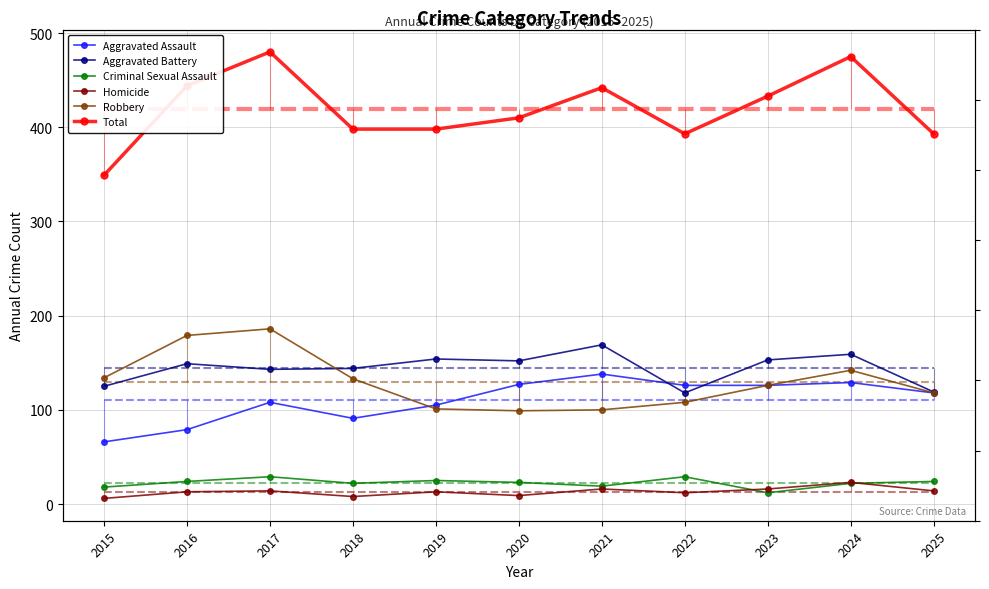

Where do Criminal Sexual Assault and Homicide first cross each other?

2022 and 2023